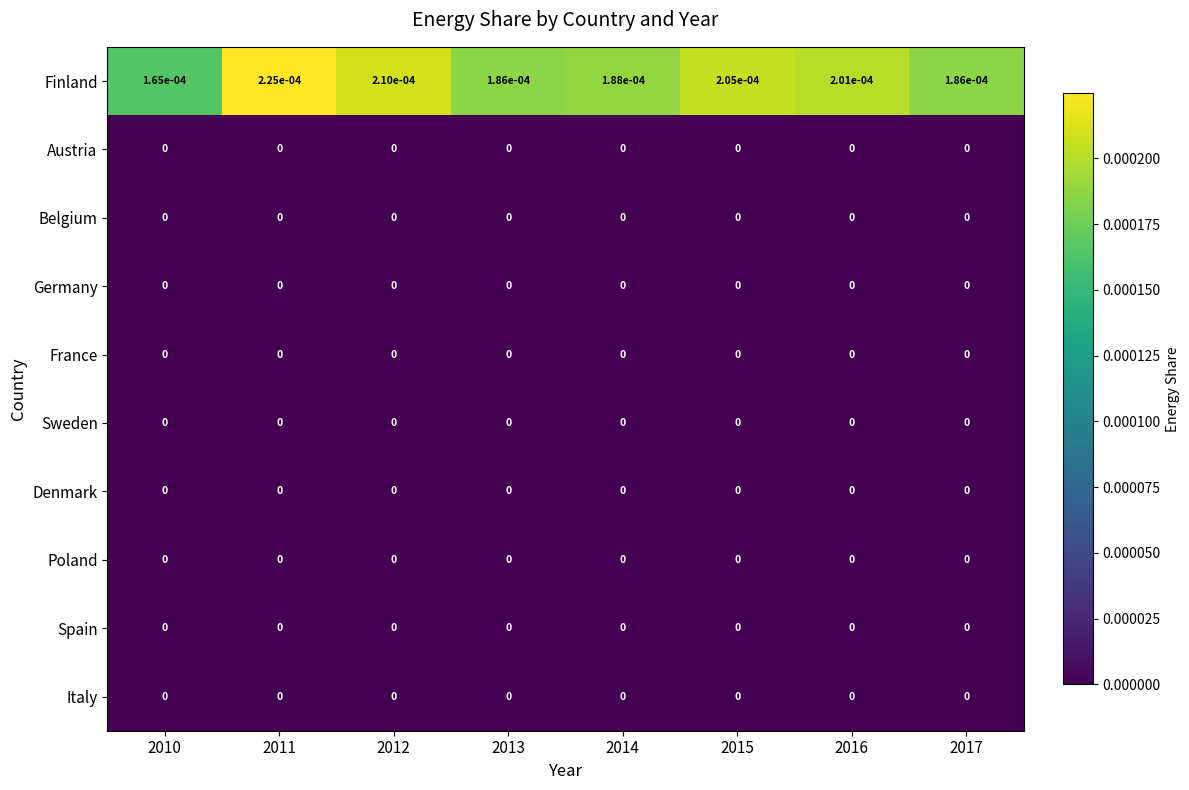

At which category is the sum across all series the highest?

2011